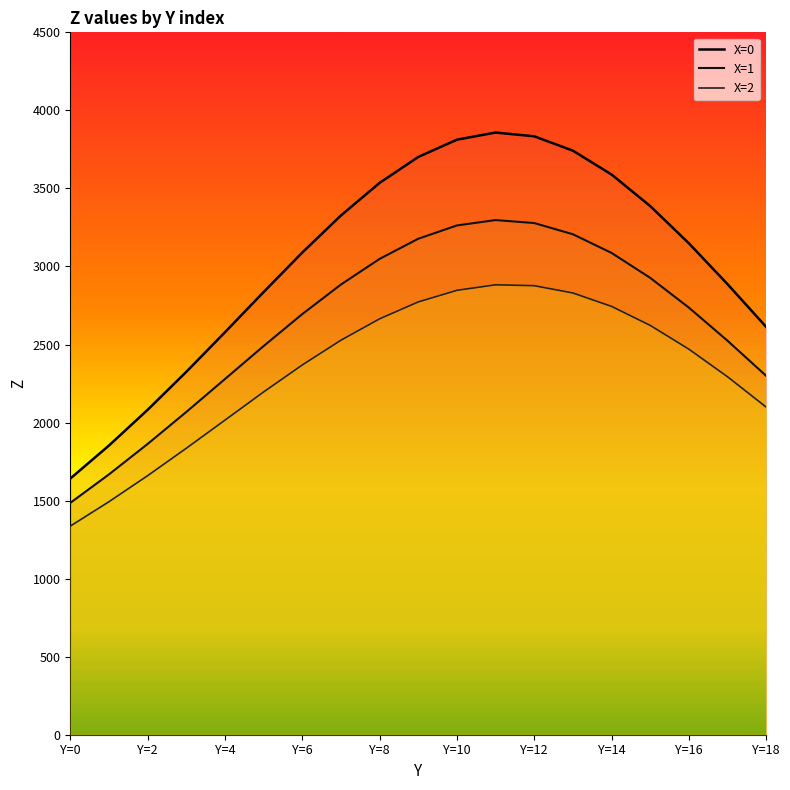

Between Y=6 and 17, which series saw the biggest shift?

X=0